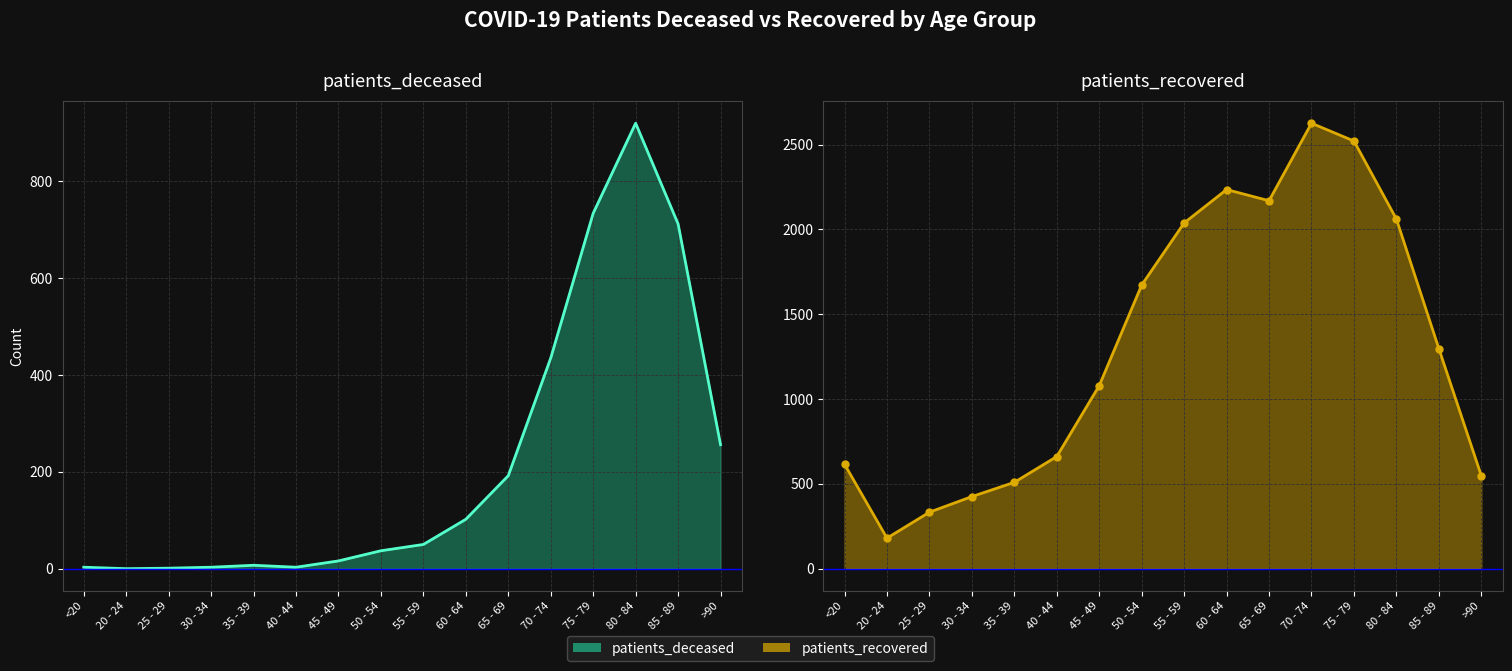

How many lines are shown in the chart?

2